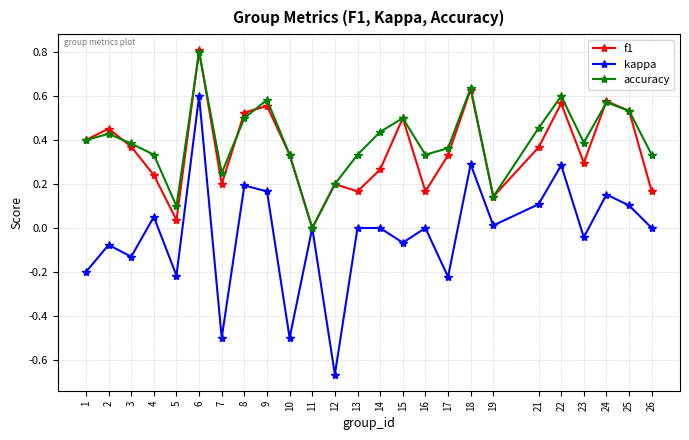

Is the value of f1 at 1 greater than the value of accuracy at 22?

No